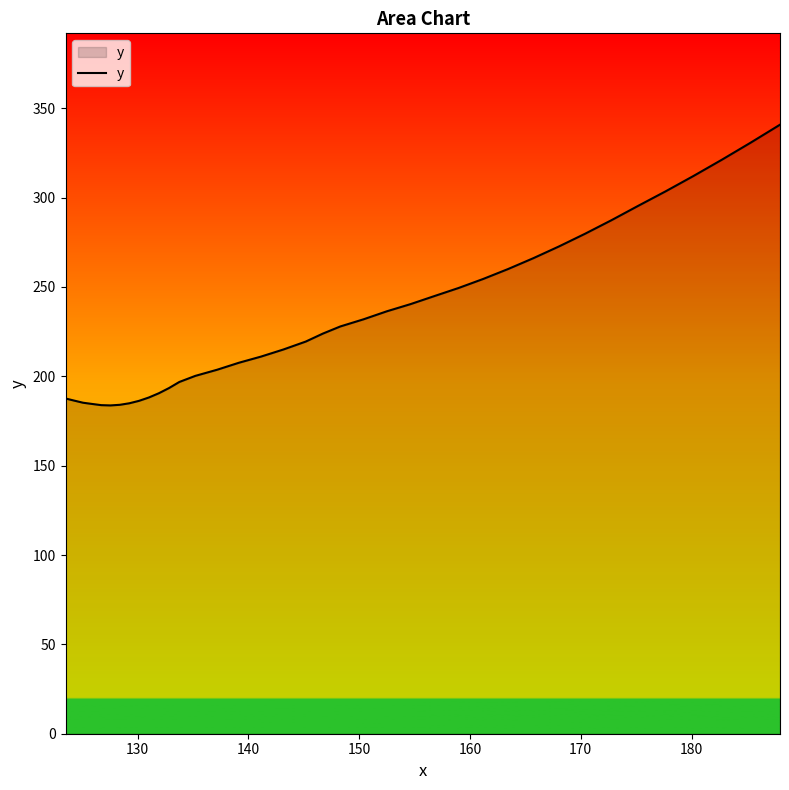

What is the sum of all values?

8870.9